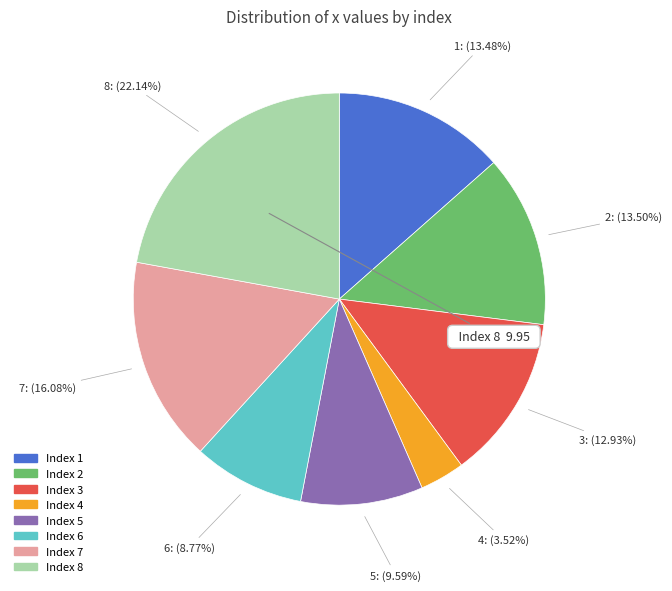

Is there any slice that represents more than half of the pie?

No